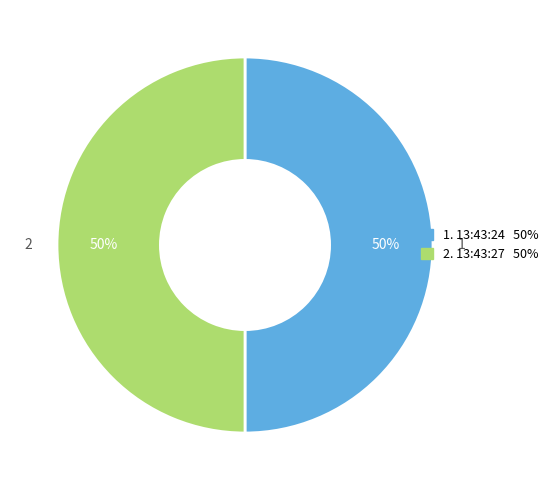

To the nearest percent, what is the average slice percentage?

50%